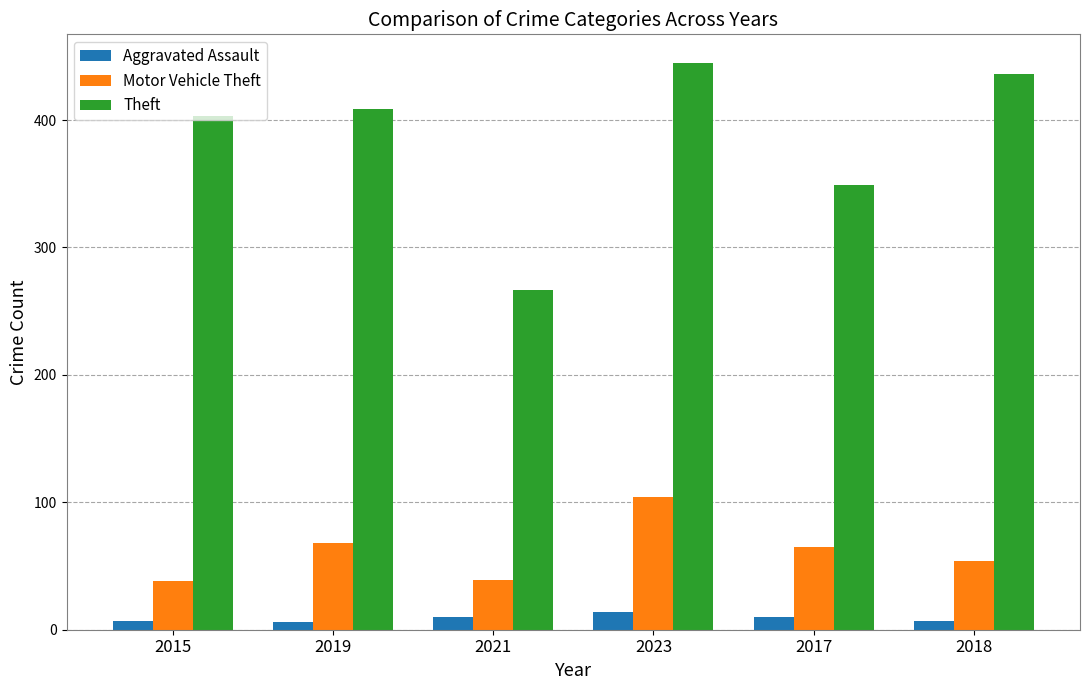

What position from the left is 2019?

2